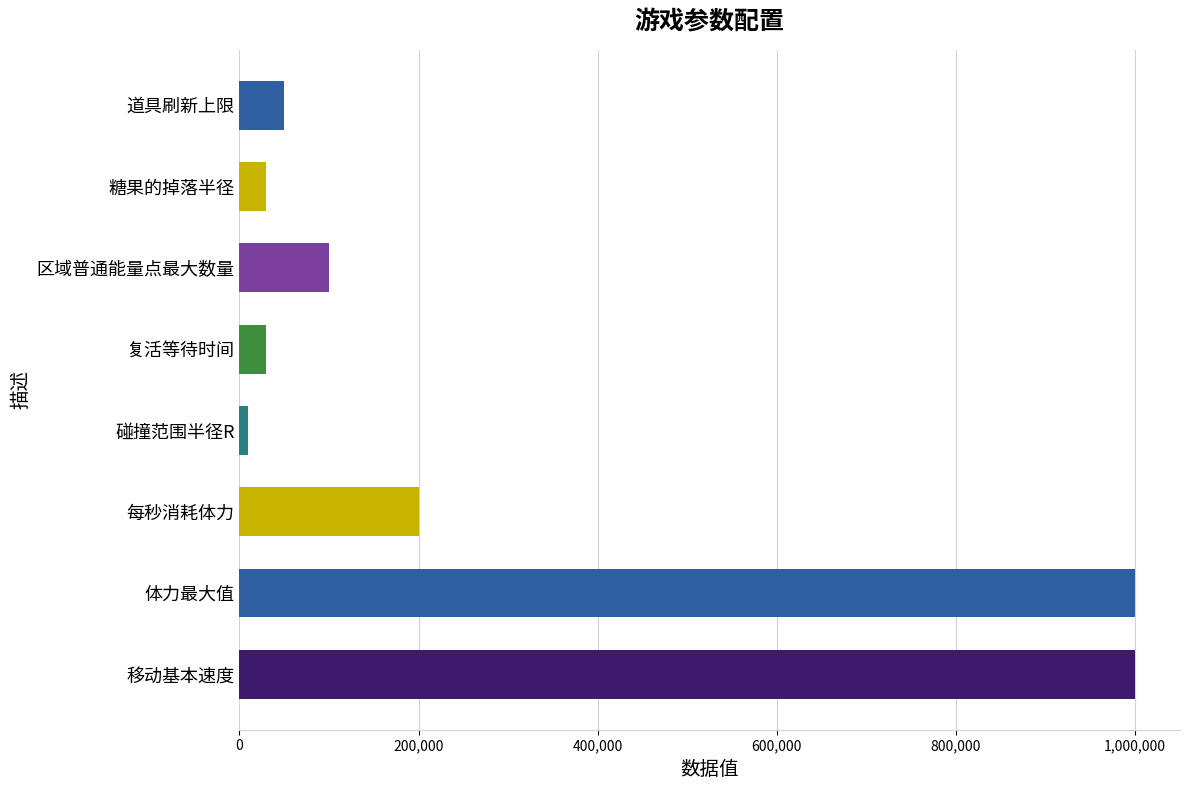

How many distinct data groups are displayed?

1